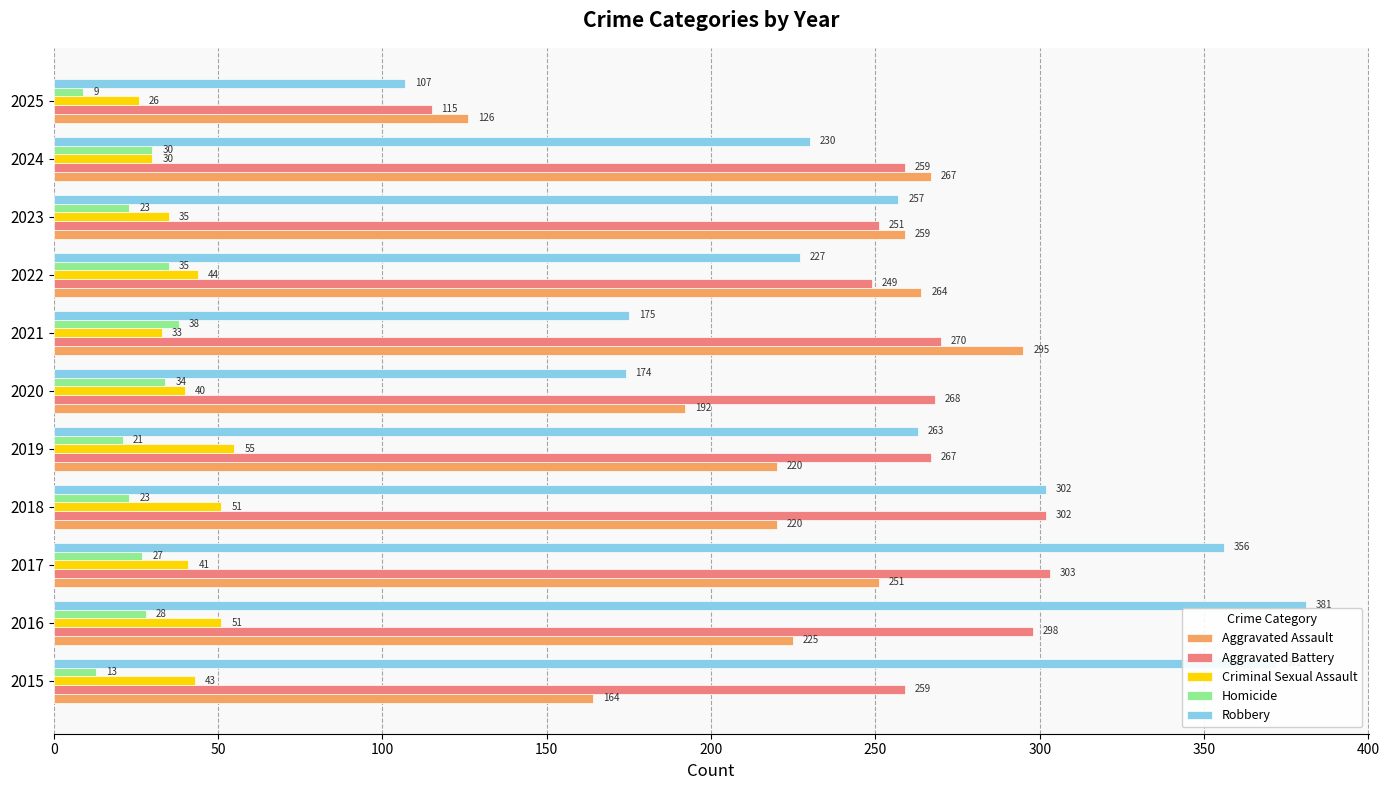

What is the approximate value of Homicide at 2022?

35